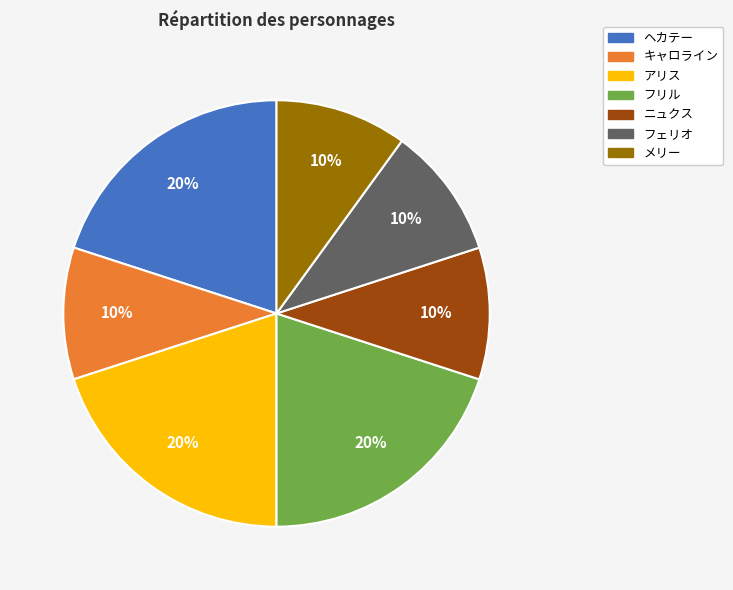

Count the number of slices in the pie.

7